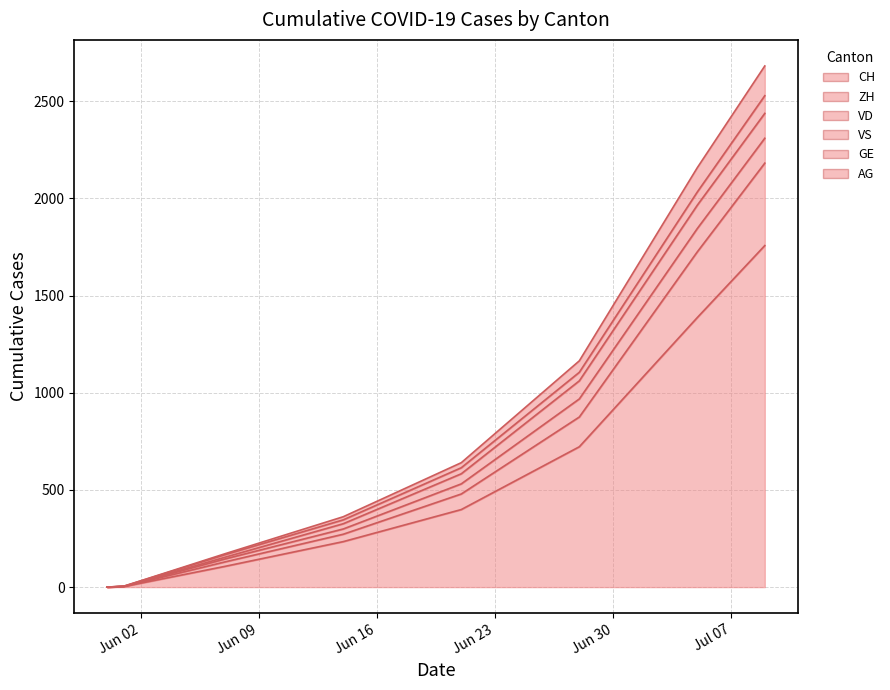

At which category is the sum across all series the highest?

2020-07-09